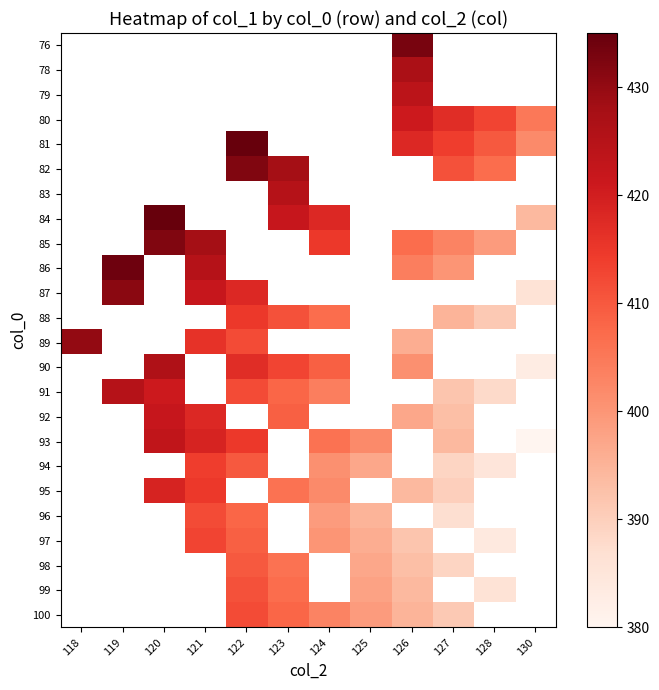

What is the approximate value of 82 at 127?

411.0